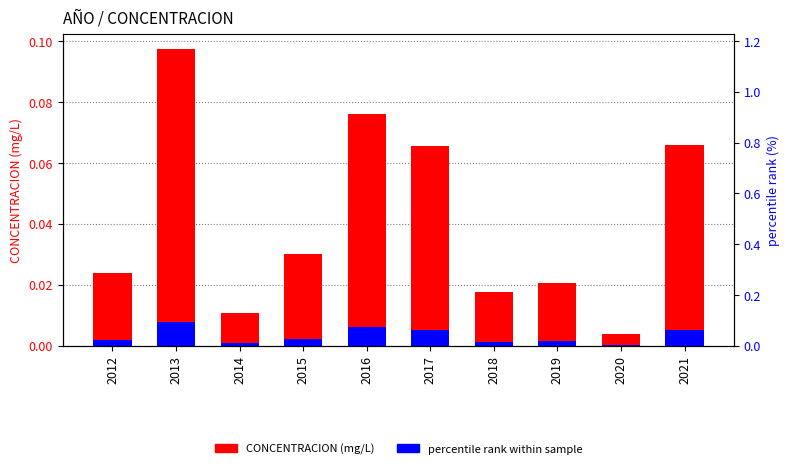

Between 2015 and 2019, which series saw the biggest shift?

CONCENTRACION